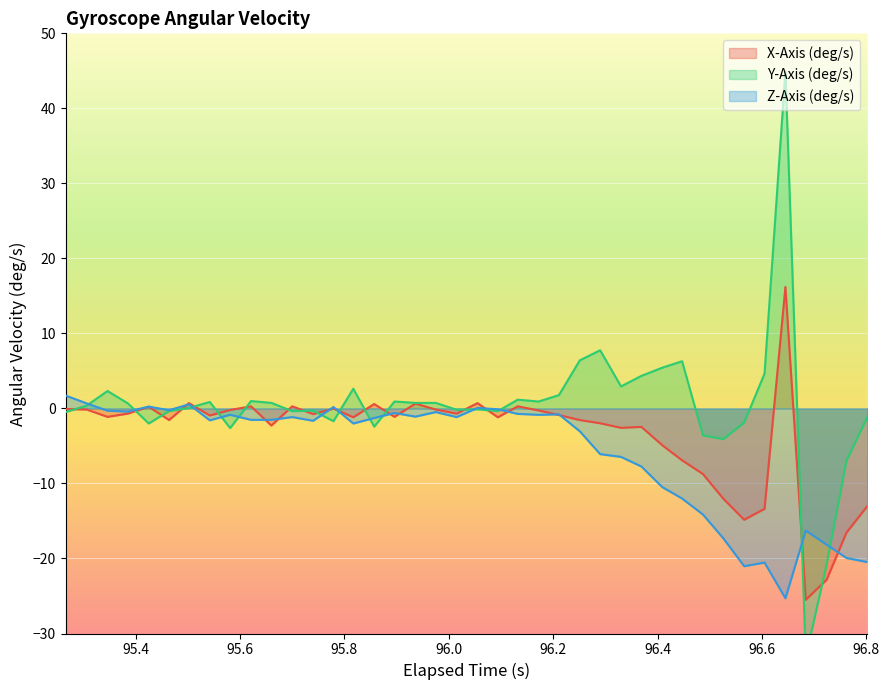

Count the number of data series in this chart.

3